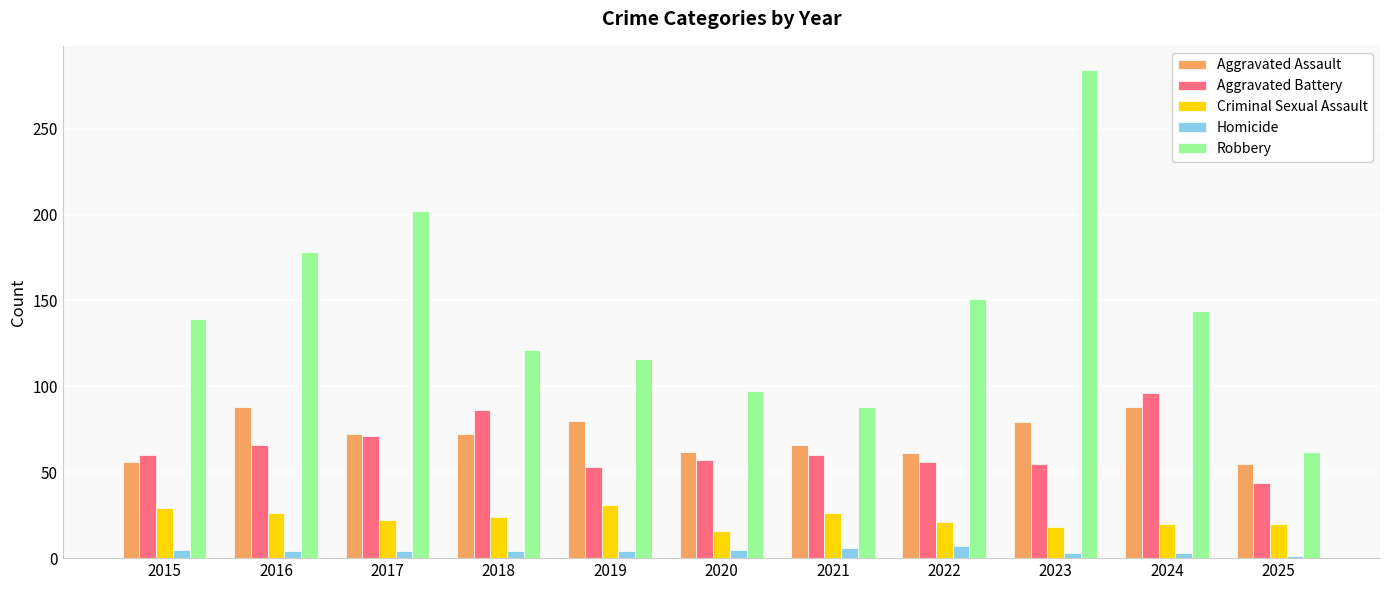

What is the value of the Robbery bar at the 4th from the left?

121